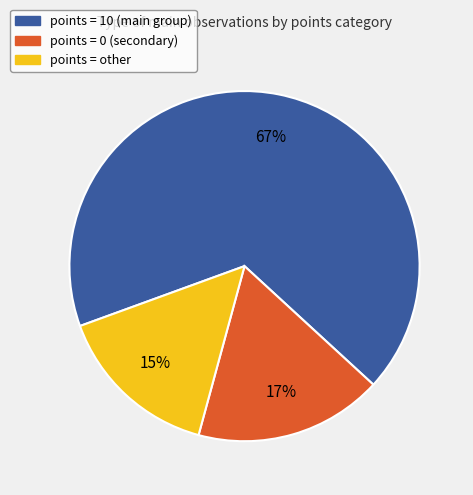

What is the largest slice in the pie chart?

points = 10